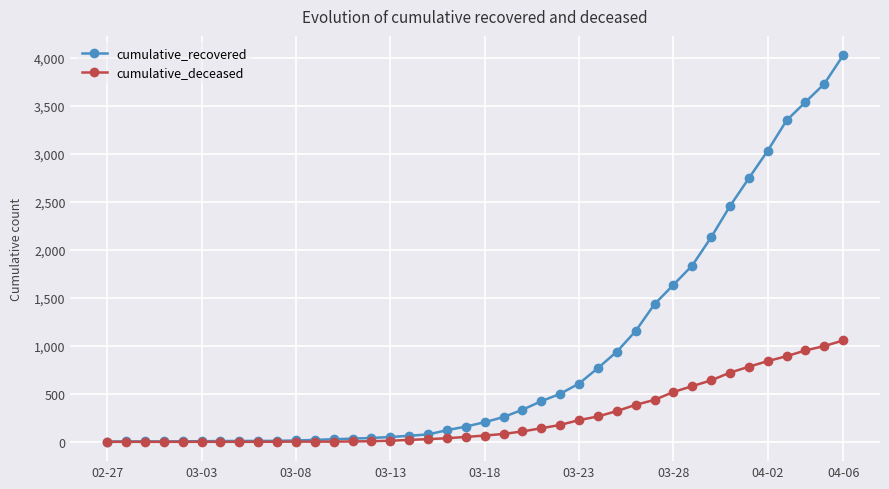

How many lines are shown in the chart?

2